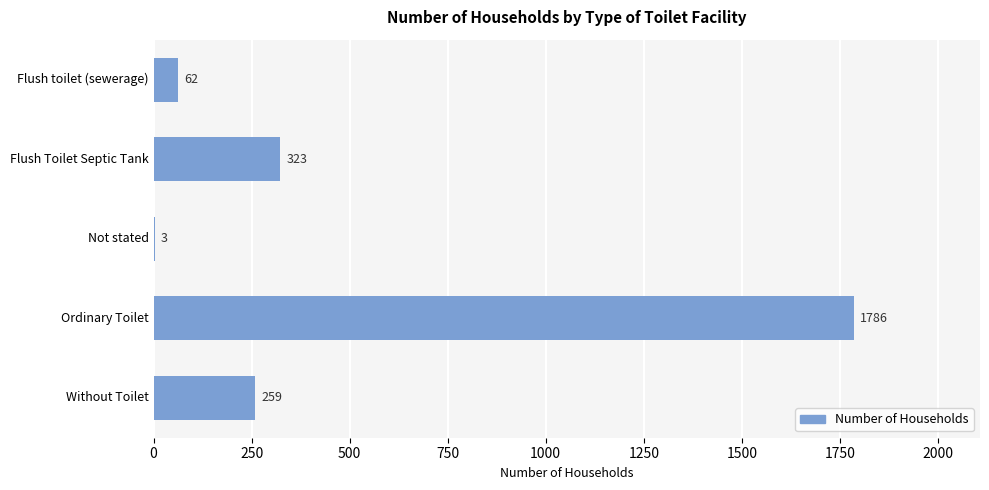

True or false: the data shows 3165 at Ordinary Toilet.

False